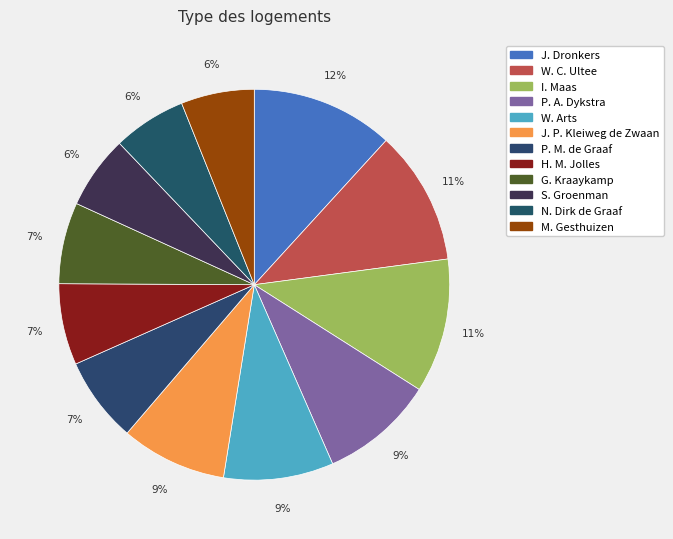

What percentage is the J. Dronkers slice, to the nearest percent?

12%